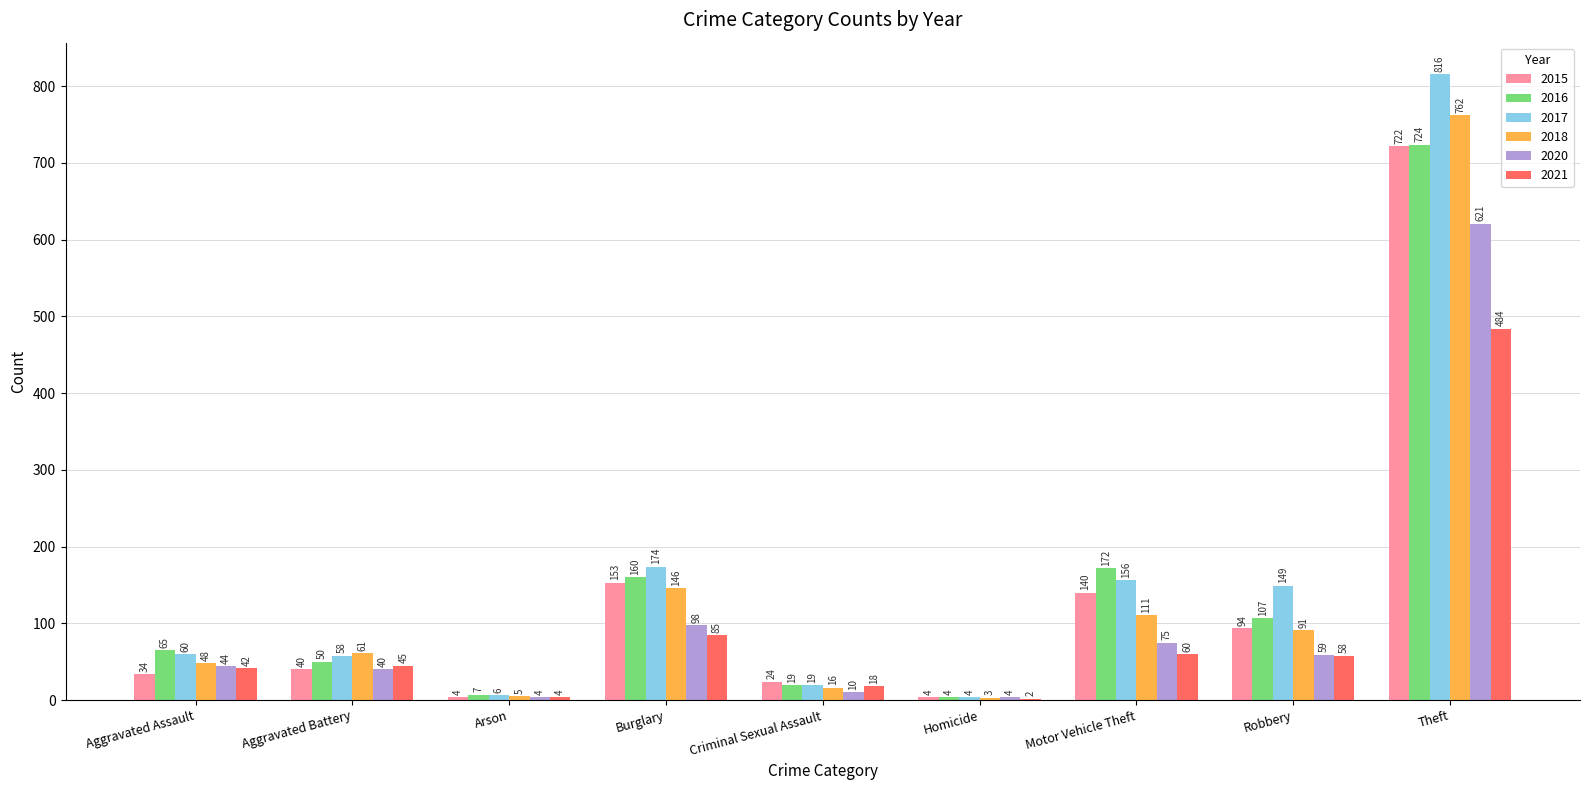

Where is 2020 nearest to the value 312?

Burglary